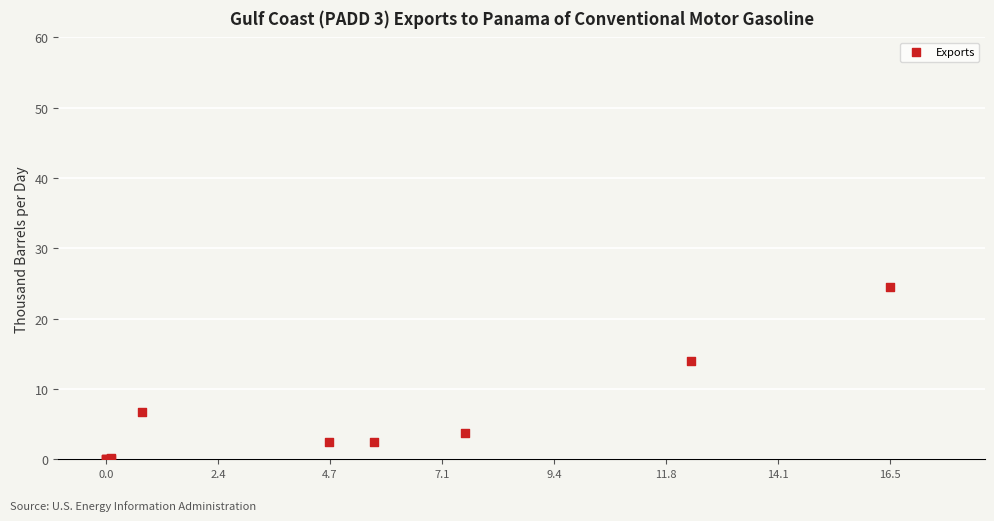

What Y value in the scatter plot is closest to 12?

14.0